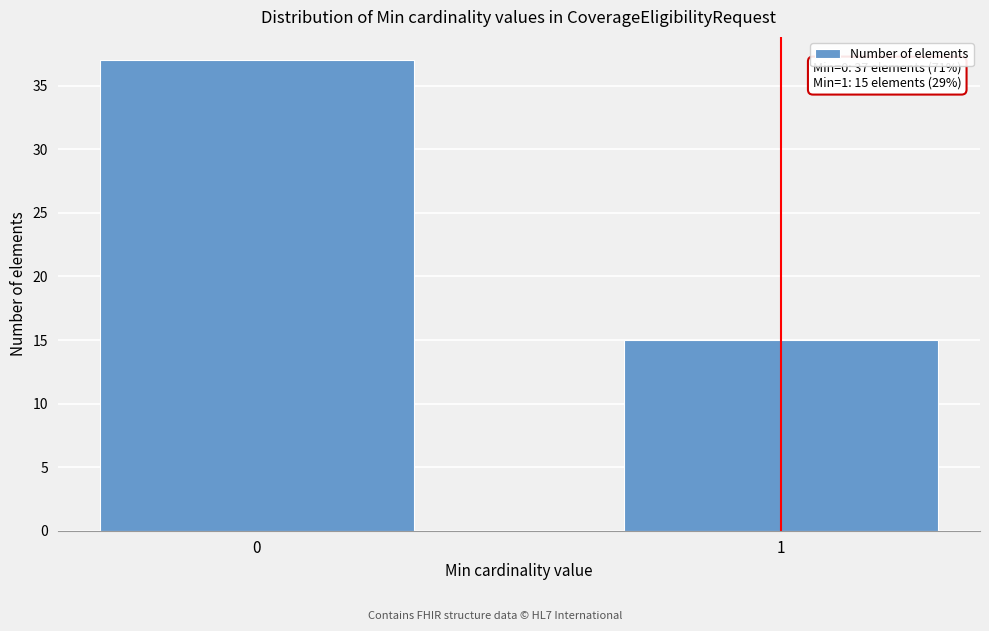

Reading left to right, transcribe all the data shown in this chart.

37	15